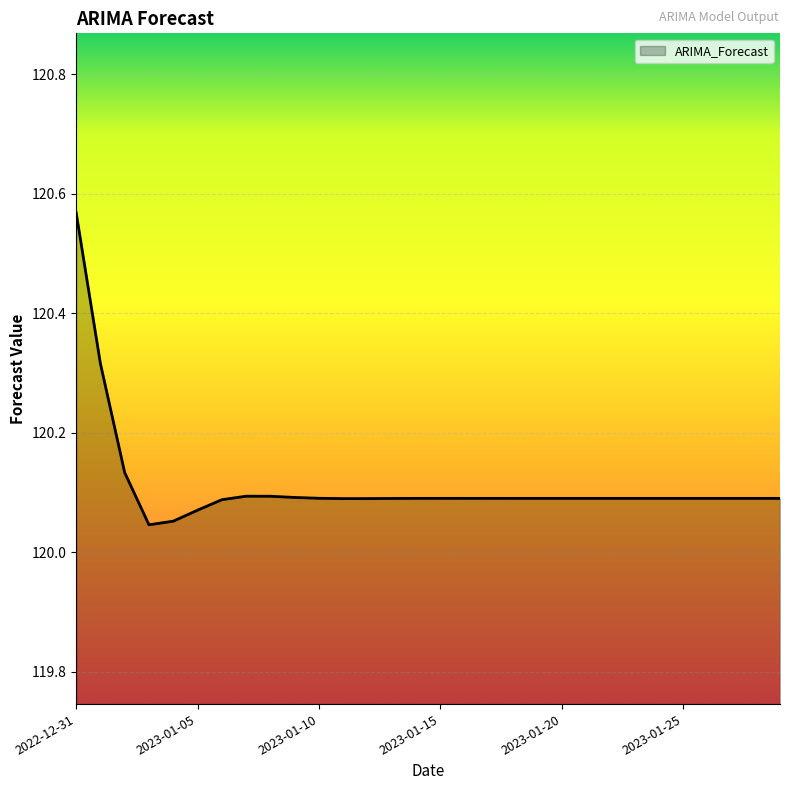

What is the difference between the maximum and minimum values?

0.5